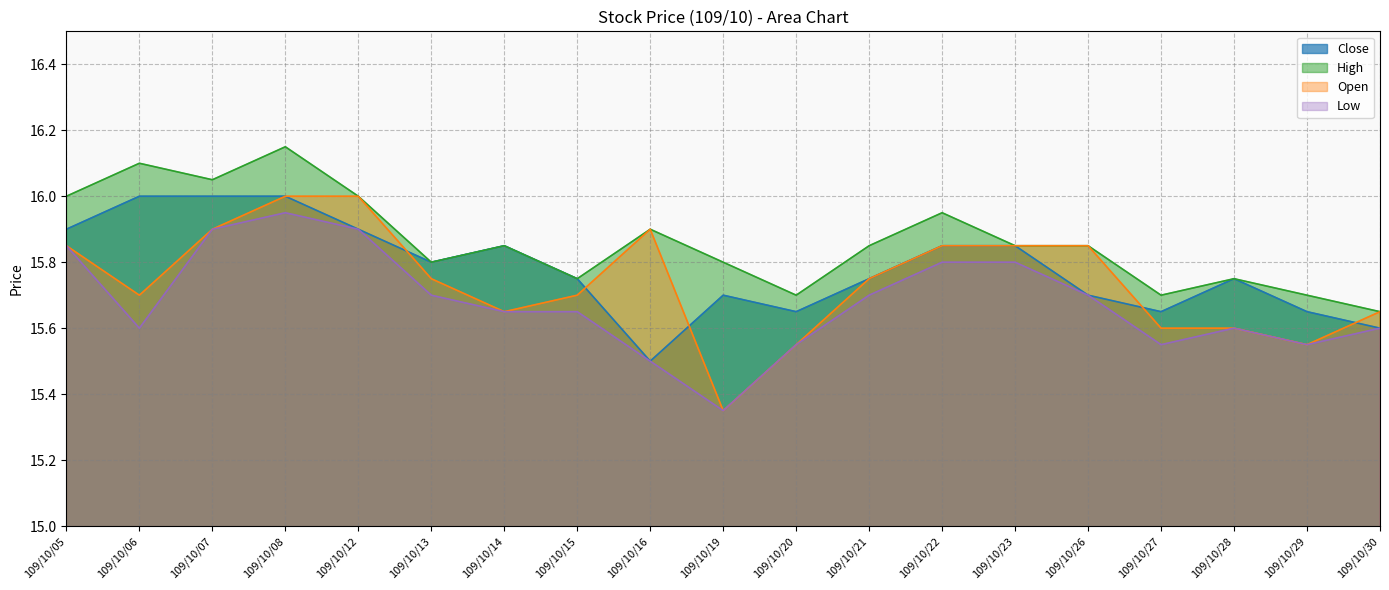

Which series has the widest spread of values?

Open